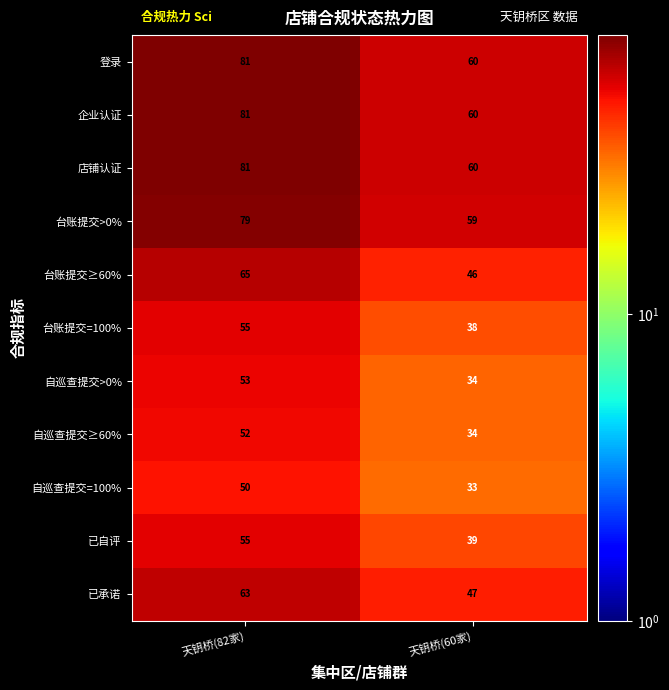

What is the difference between the maximum and minimum values in the 自巡查提交≥60% series?

18